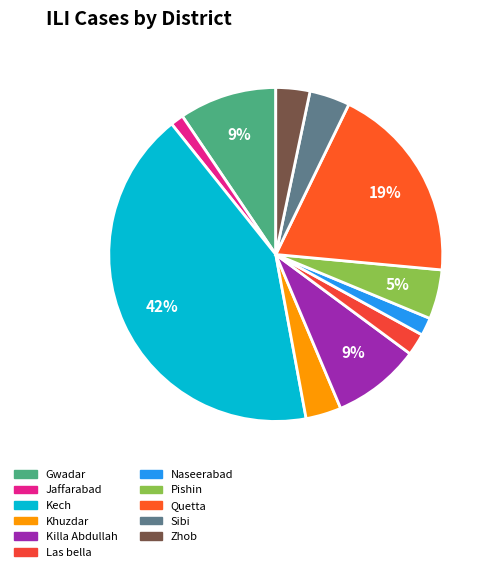

Rank the categories by value from lowest to highest.

Jaffarabad, Naseerabad, Las bella, Zhob, Khuzdar, Sibi, Pishin, Killa Abdullah, Gwadar, Quetta, Kech